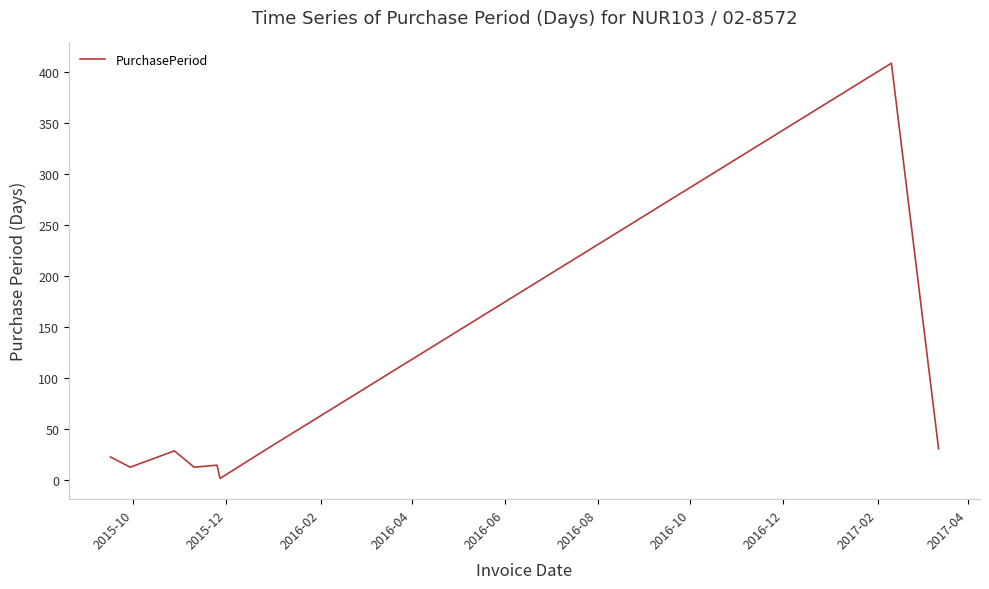

What is the difference between the maximum and minimum values?

407